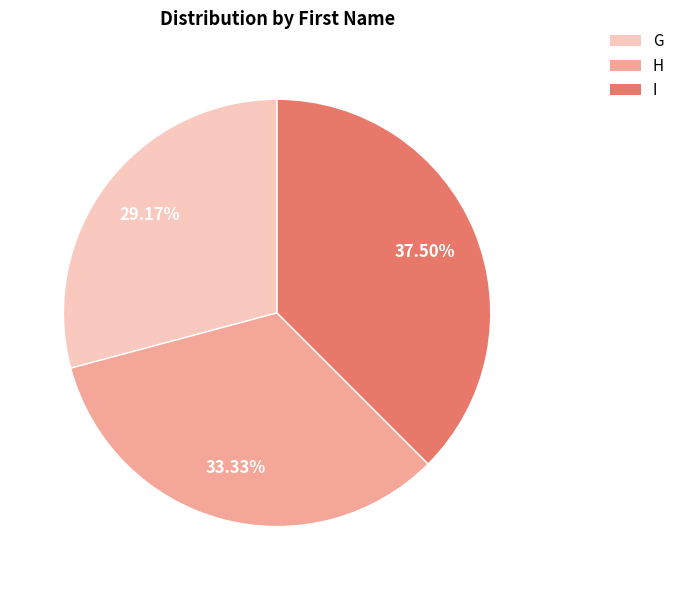

Is the sum of H and G greater than half?

Yes